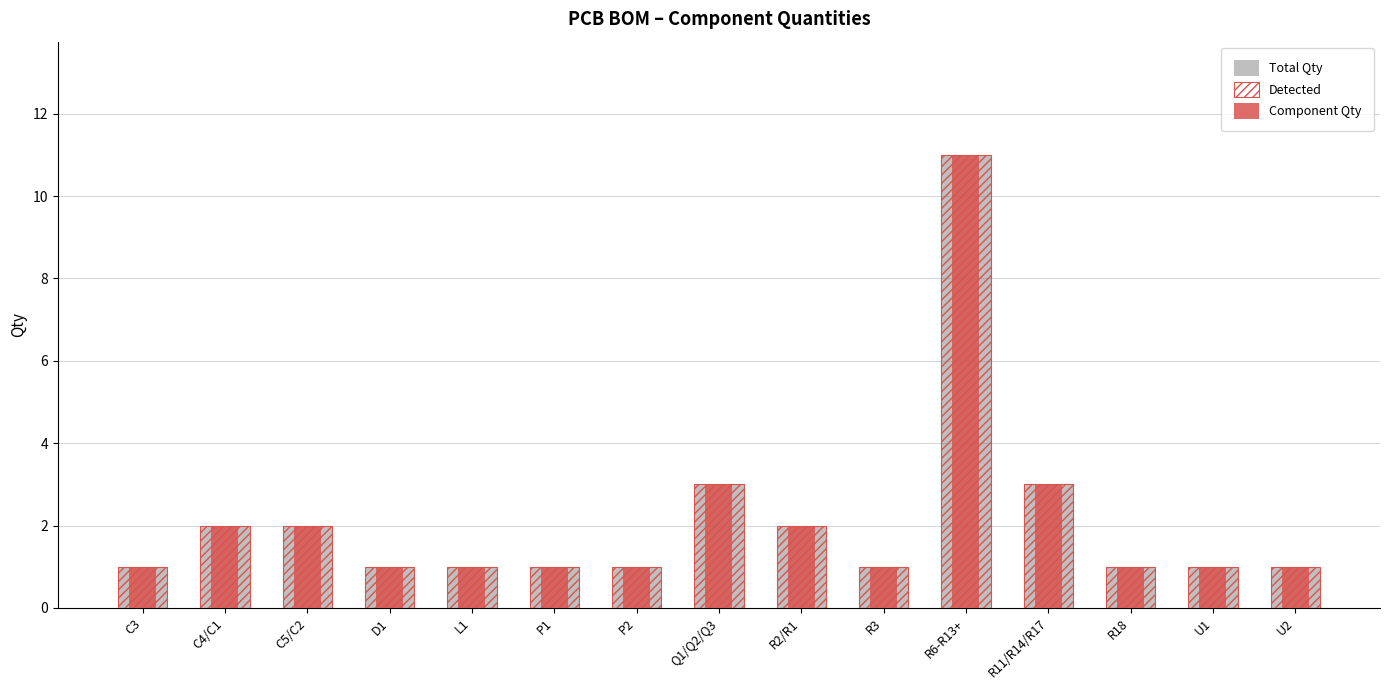

Is it true that Total Qty equals 5 at R6-R13+?

False